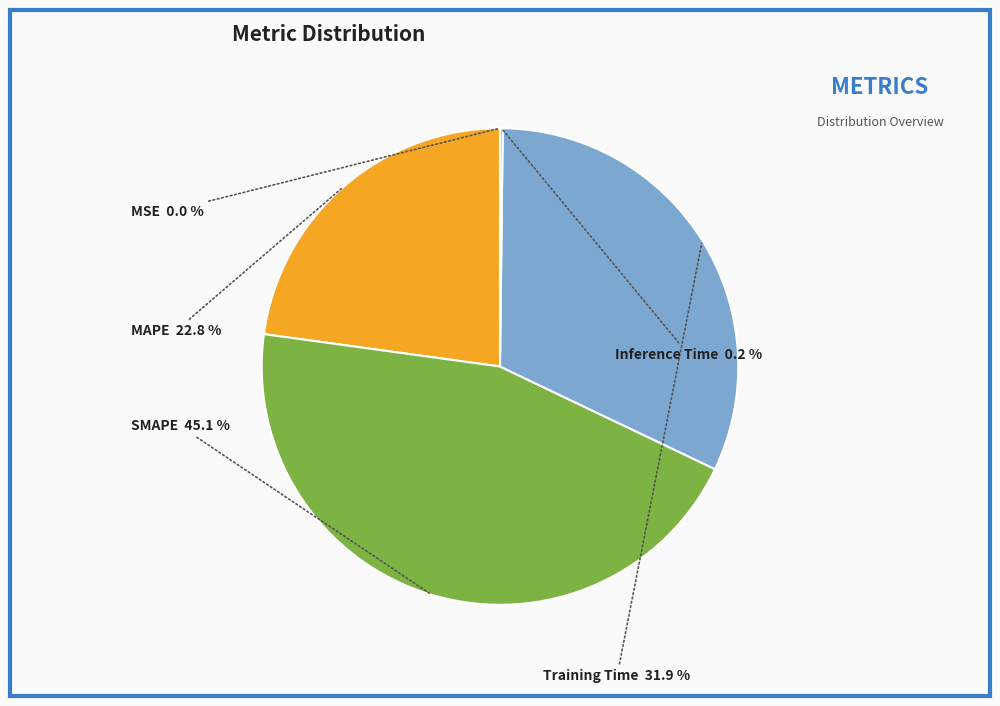

What is the largest slice in the pie chart?

SMAPE